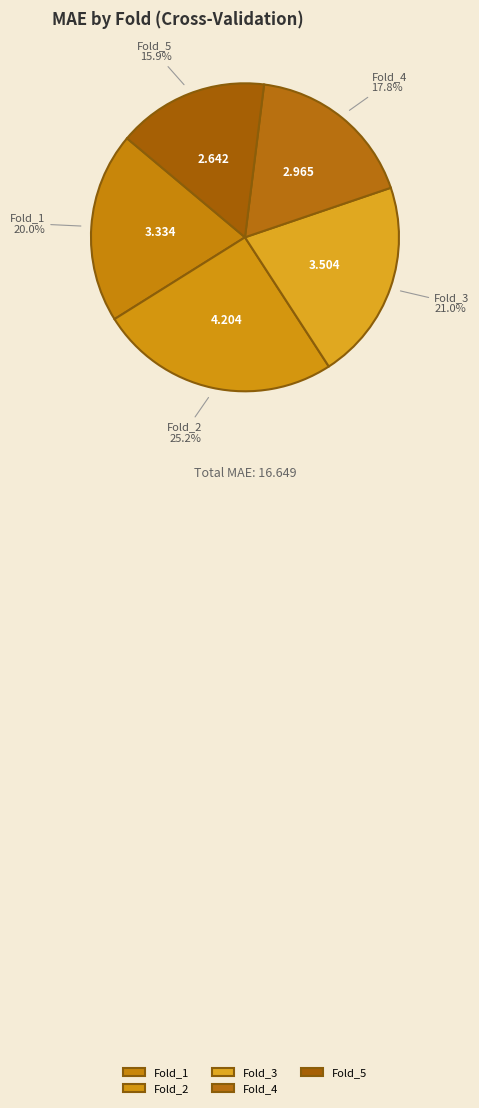

Does Fold_1 represent more than half of the total?

No